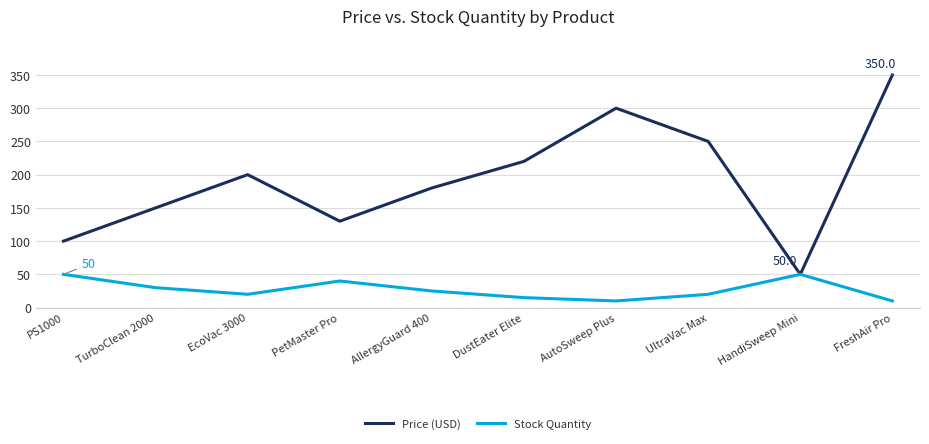

Reading right to left, list all the values displayed in this chart.

Price (USD): 350.0	50.0	250.0	300.0	220.0	180.0	130.0	200.0	150.0	100.0
Stock Quantity: 10.0	50.0	20.0	10.0	15.0	25.0	40.0	20.0	30.0	50.0